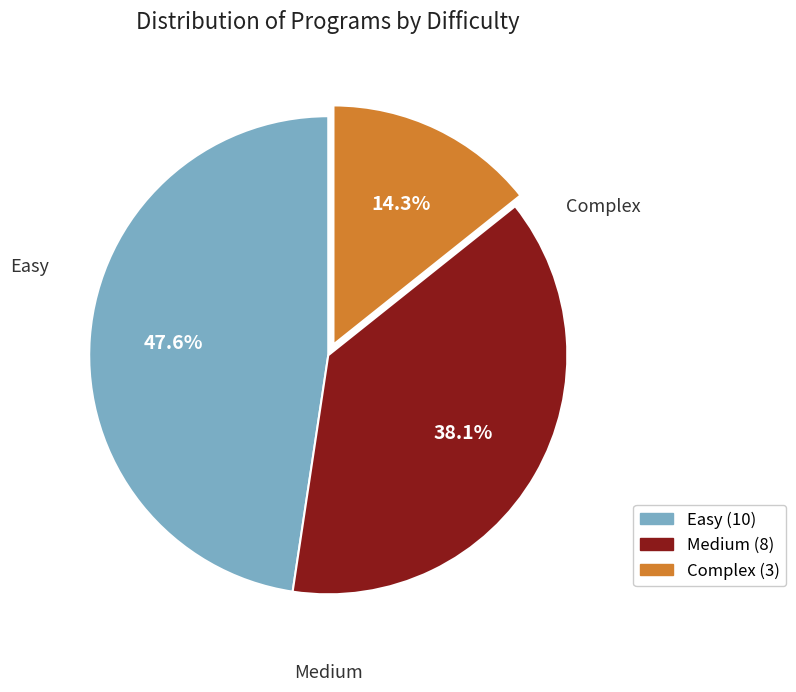

To the nearest percent, what is the average slice percentage?

33%